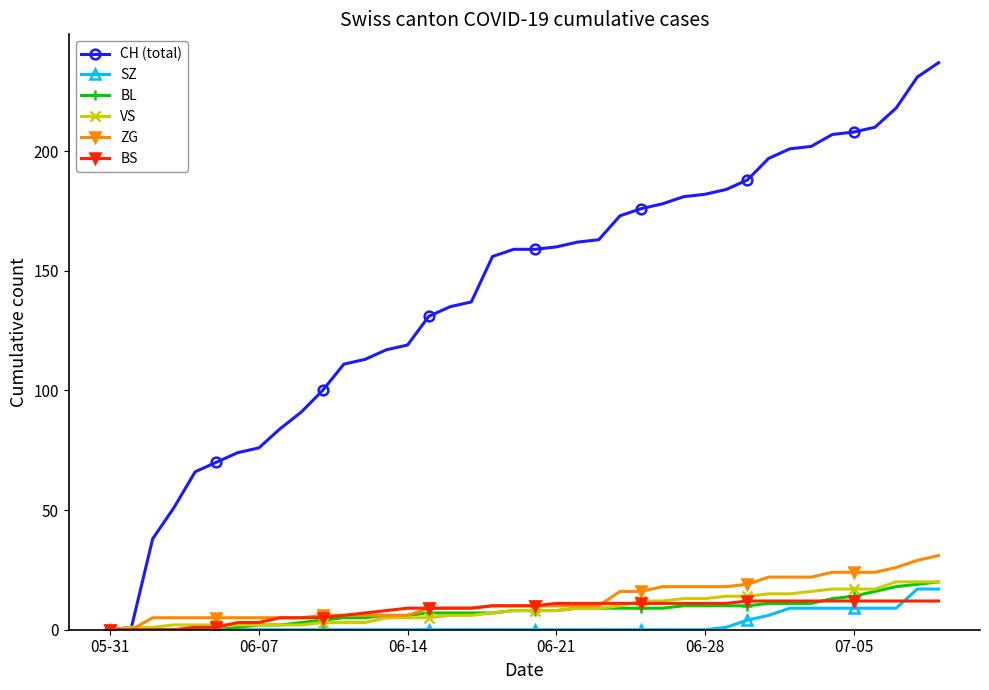

Which series has the largest range (max minus min)?

CH (total)